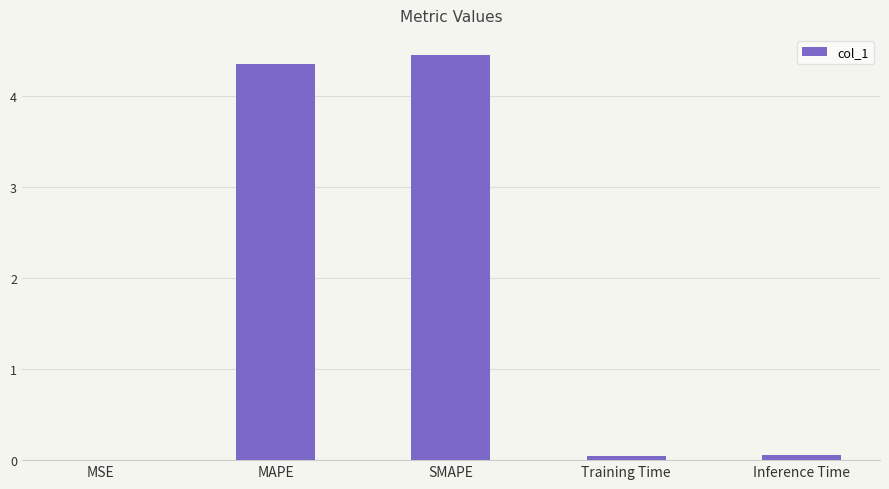

The value at SMAPE is 3.0. True or false?

False